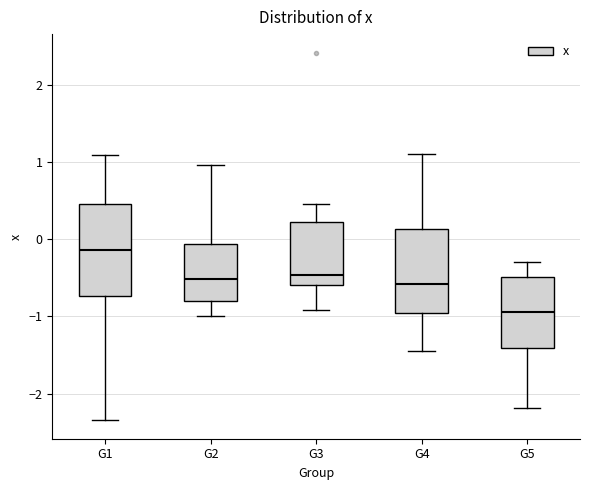

Which box has the highest median line?

G1